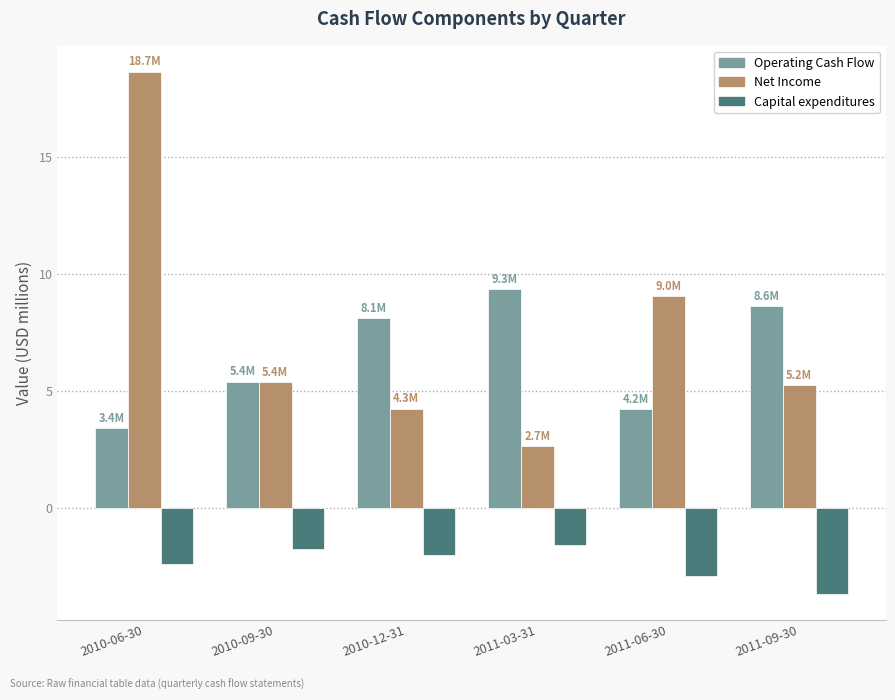

What is the difference between the Capital expenditures values at 2010-06-30 and 2011-03-31?

0.8